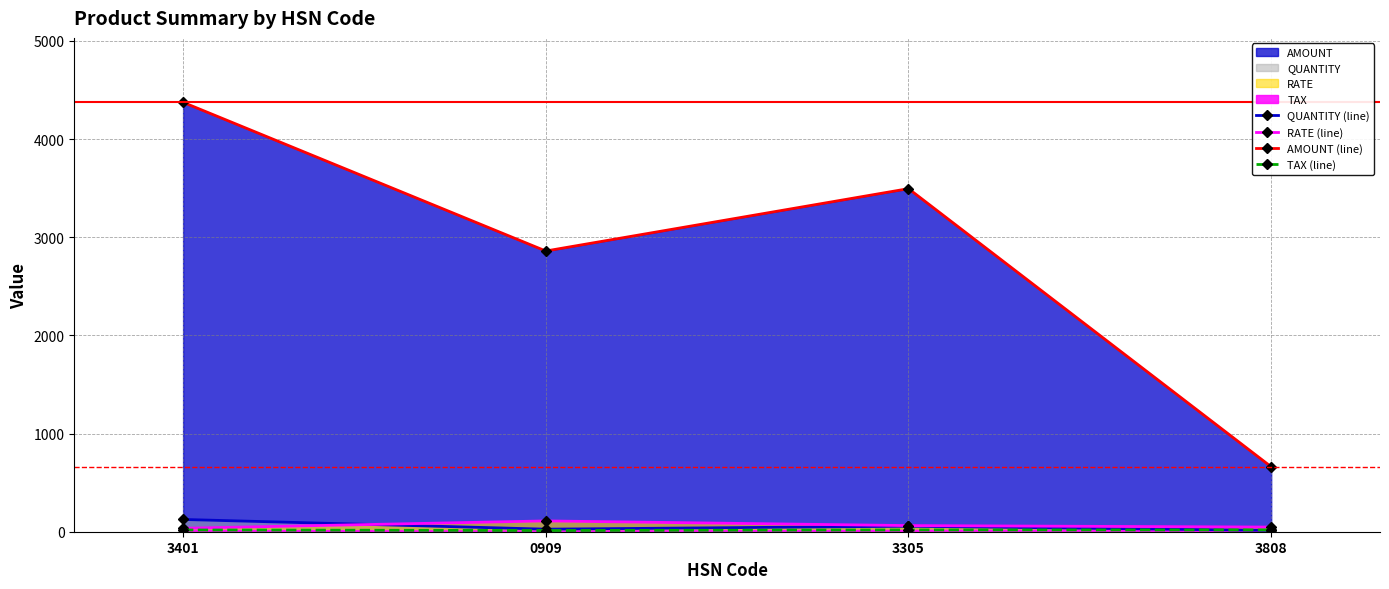

Is it true that TAX (line) equals 23.8 at 3401?

False